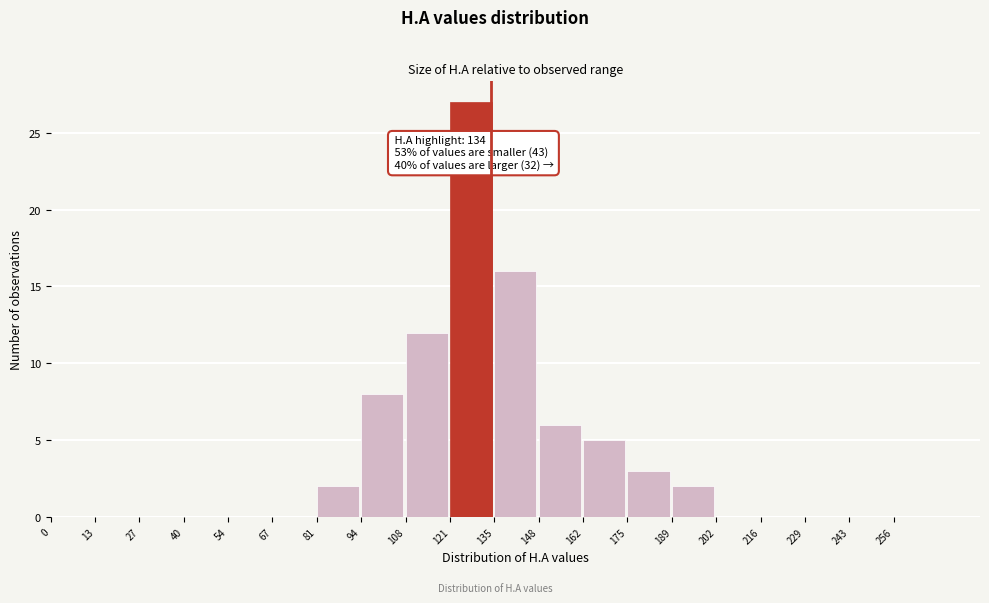

Which range on the x-axis has the tallest bar?

121.5 to 135.0